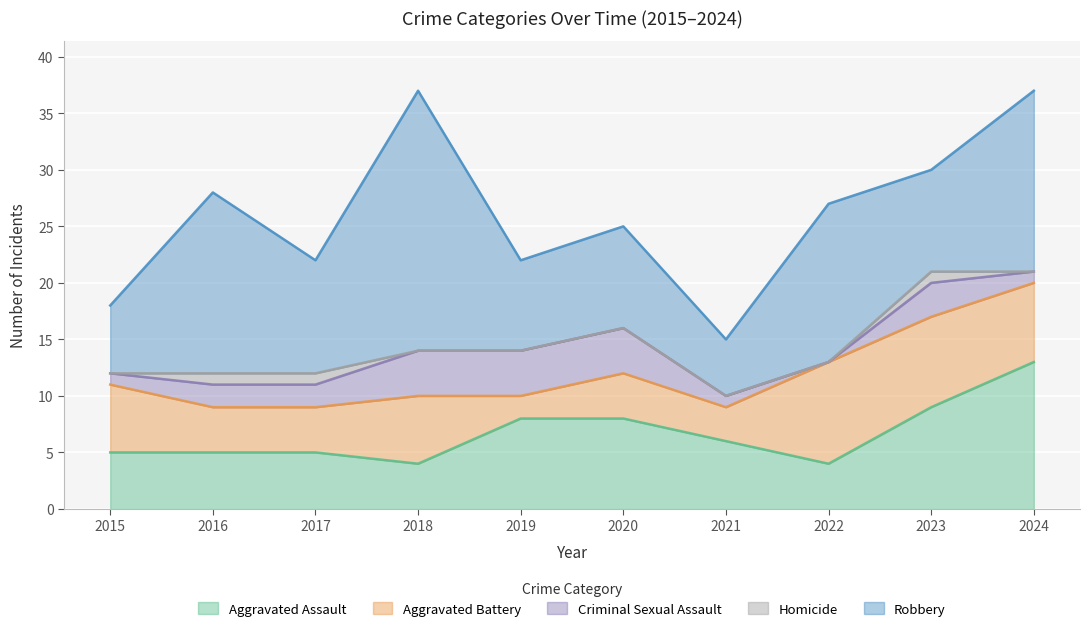

Which series has the largest total across all categories?

Robbery